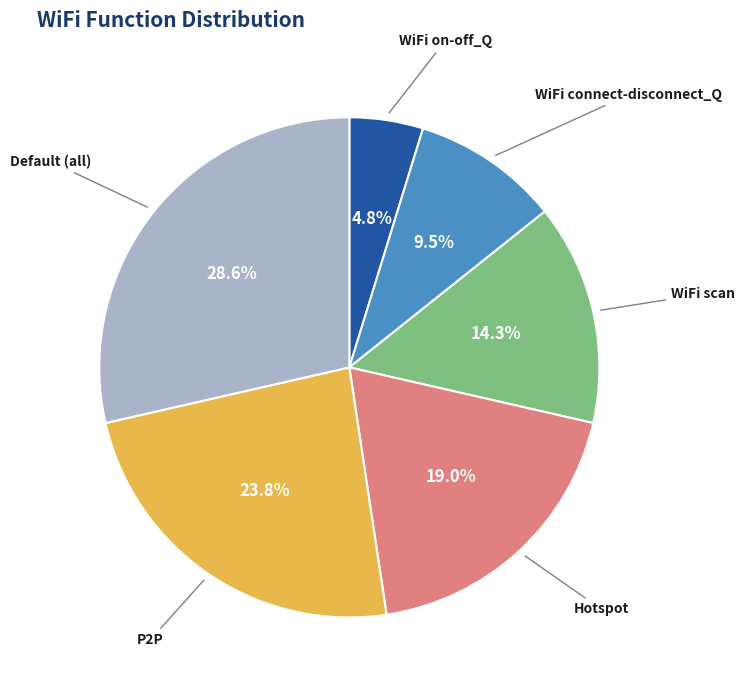

Rank the categories by value from highest to lowest.

Default (all), P2P, Hotspot, WiFi scan, WiFi connect-disconnect_Q, WiFi on-off_Q